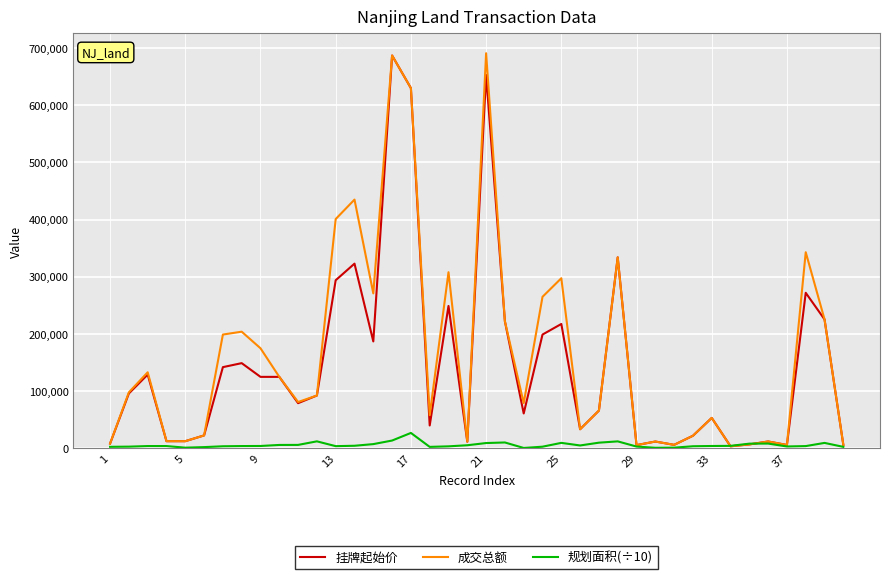

What is the greatest value displayed?

691000.0